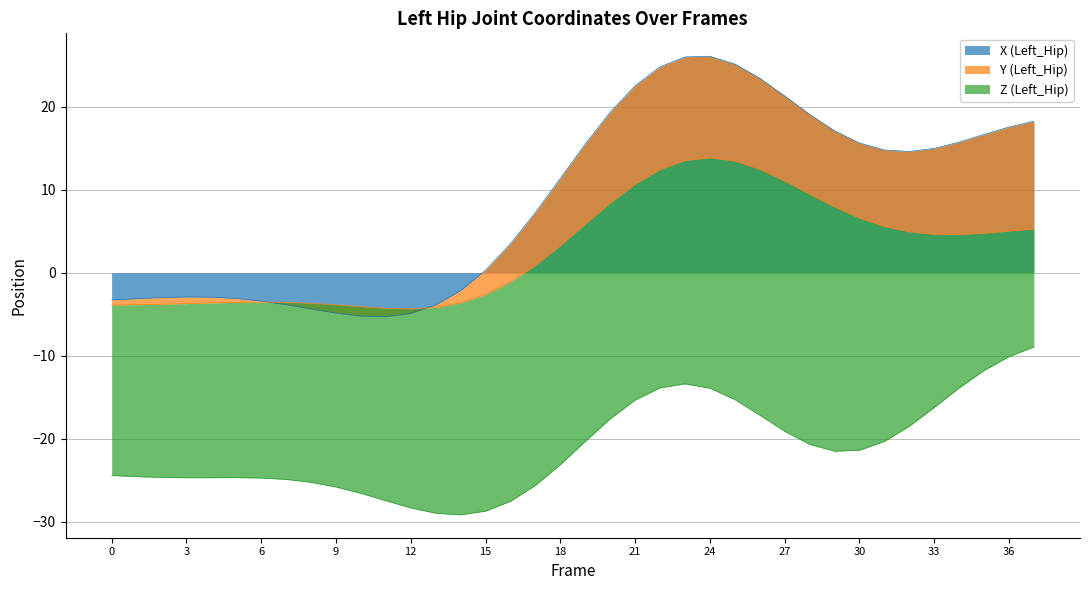

Which series changed the most between 28 and 35?

Z (Left_Hip)